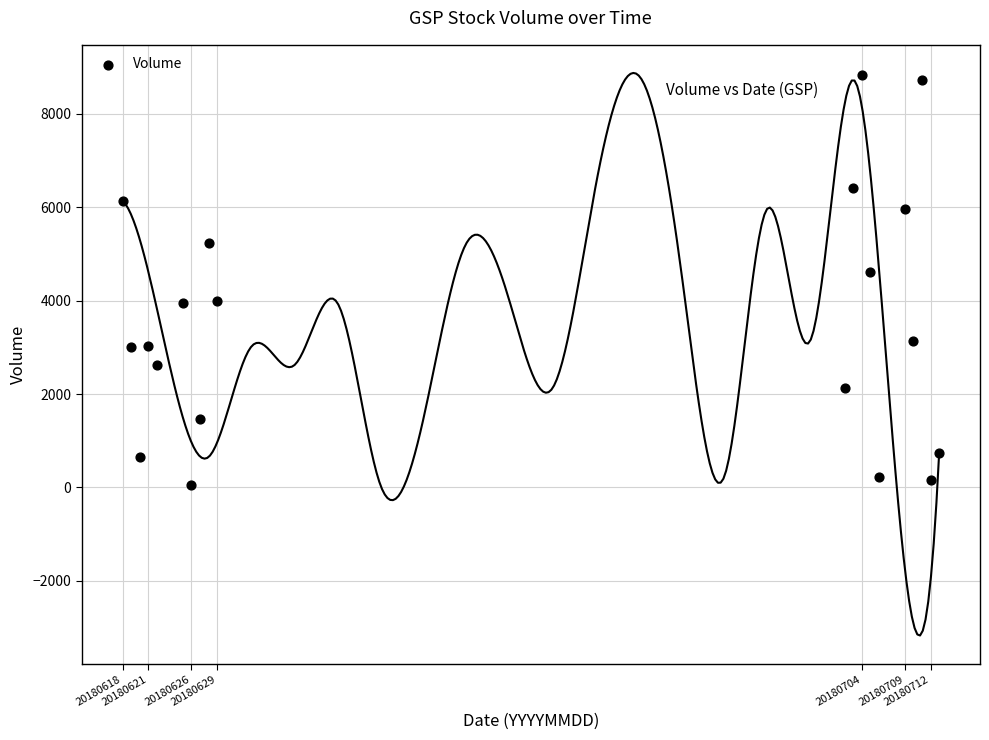

What is the range of Y values (max minus min)?

8780